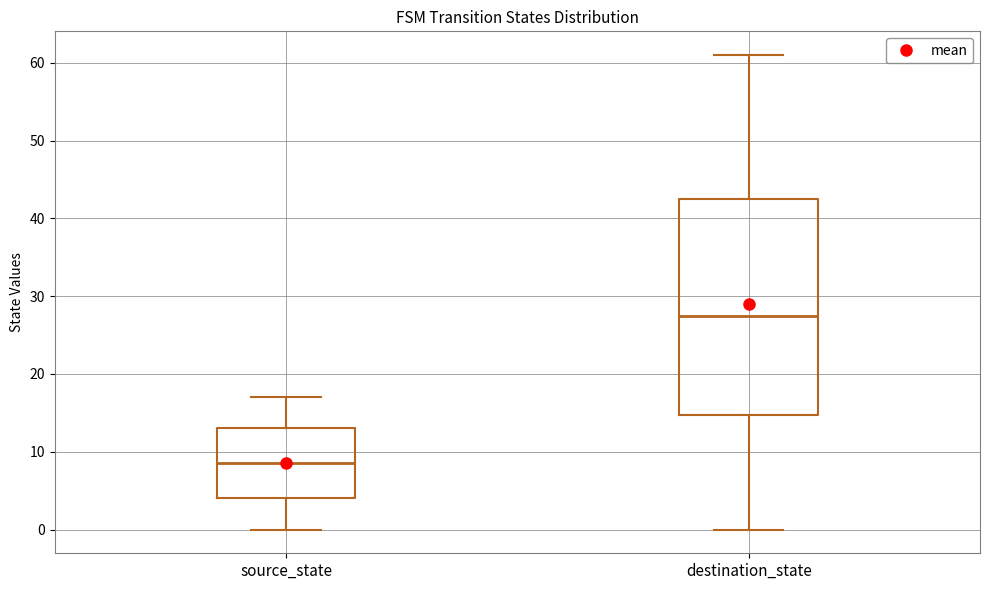

Which box's median line is the lowest?

source_state